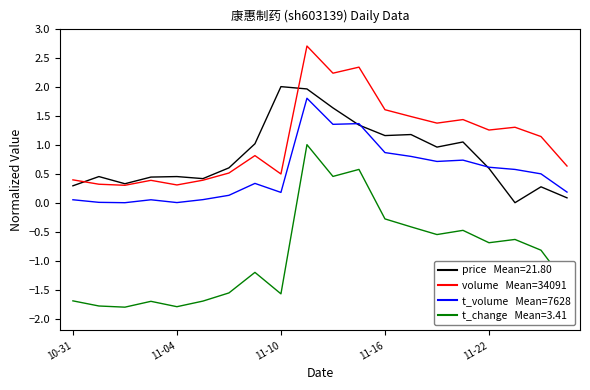

What is the maximum value shown in the chart?

2.7